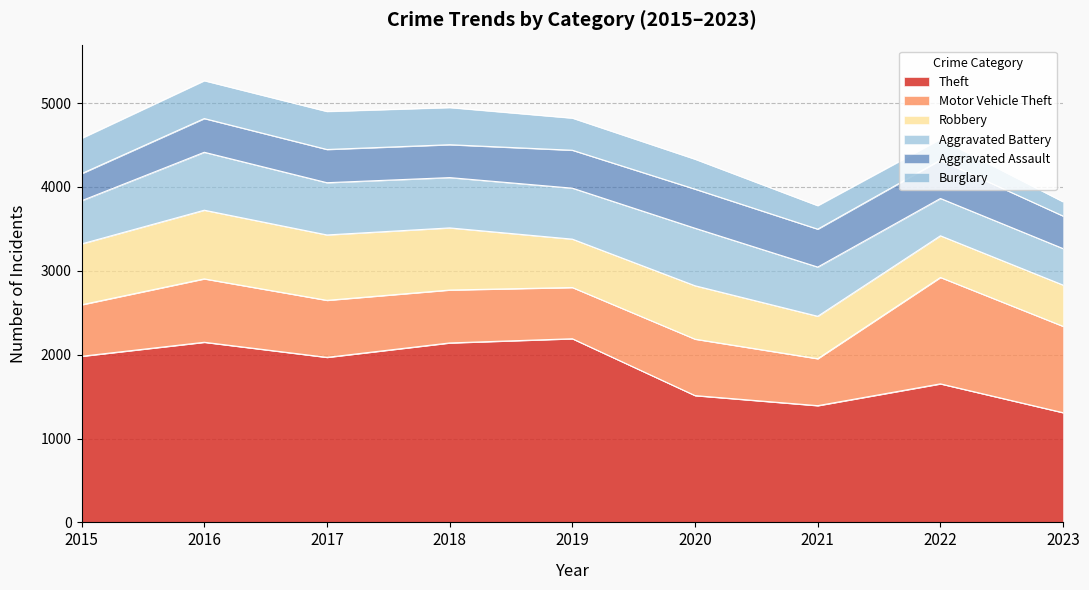

True or false: Theft and Aggravated Assault cross at least once.

False